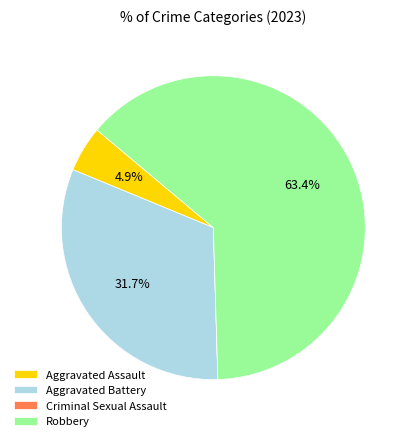

The Robbery slice represents 63% of the pie. True or false?

True